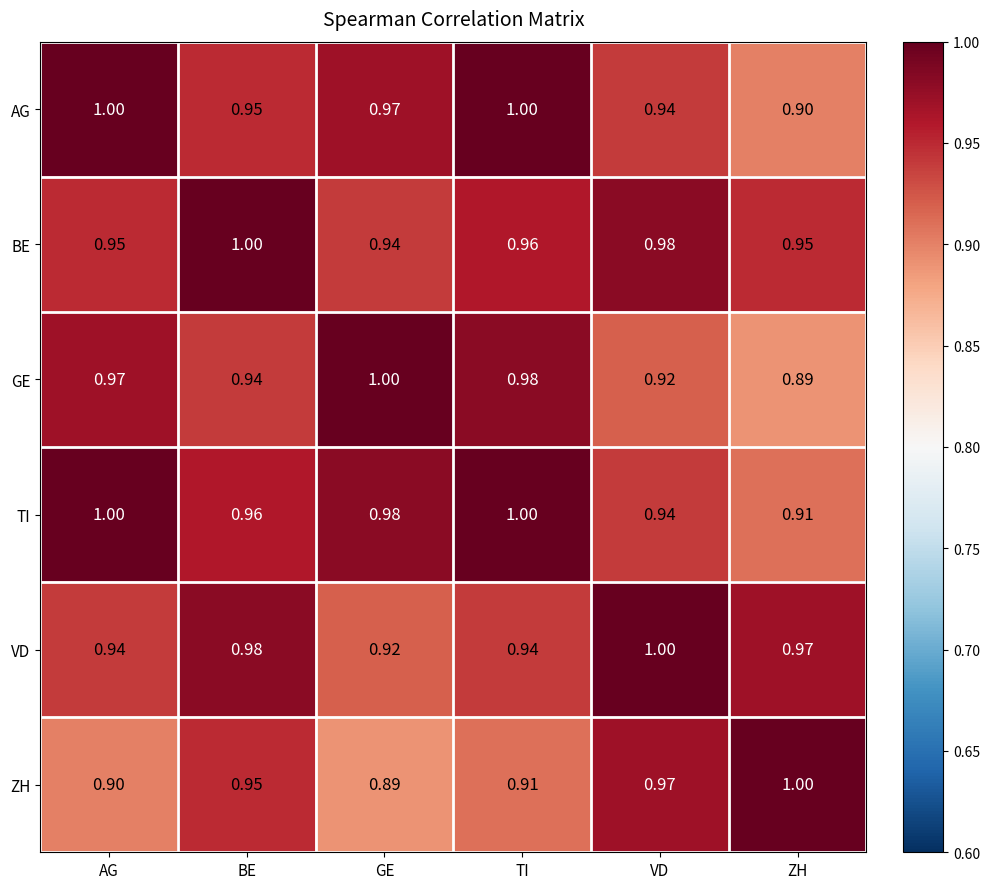

Where is VD nearest to the value 0?

GE